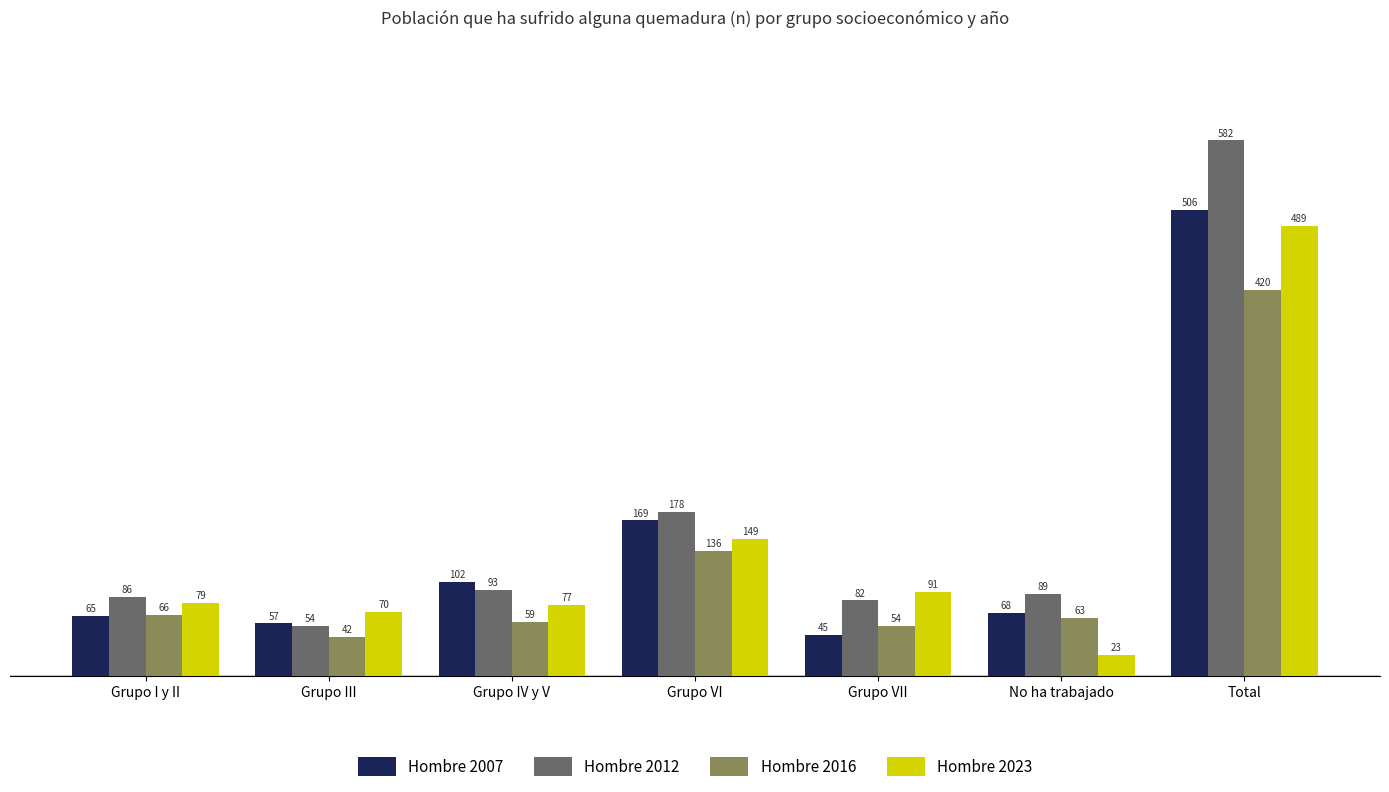

What is the difference between the second highest and second lowest values in the Hombre 2012 series?

96